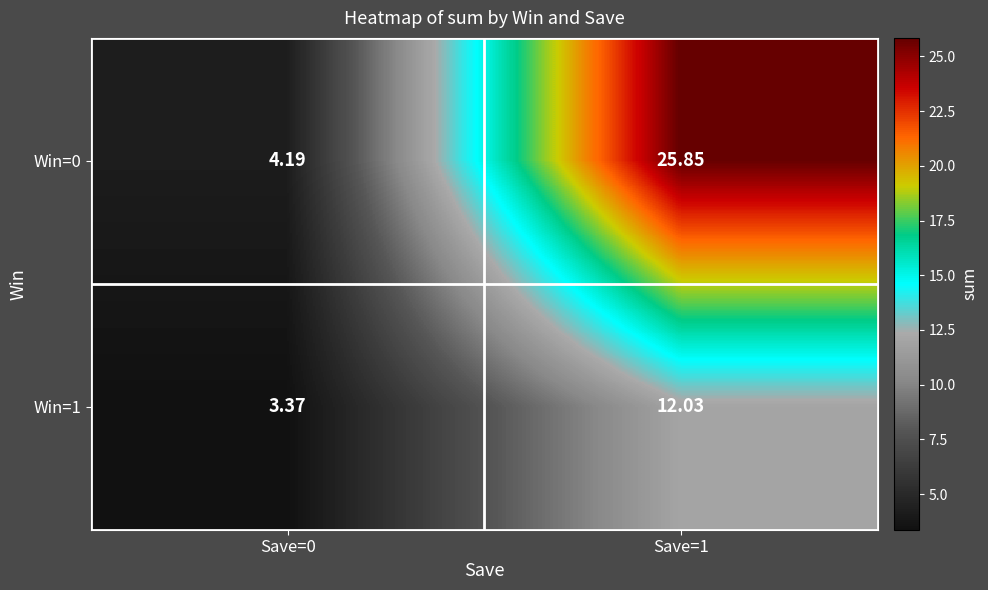

Is the value of Win=1 at Save=0 greater than the value of Win=0 at Save=1?

No